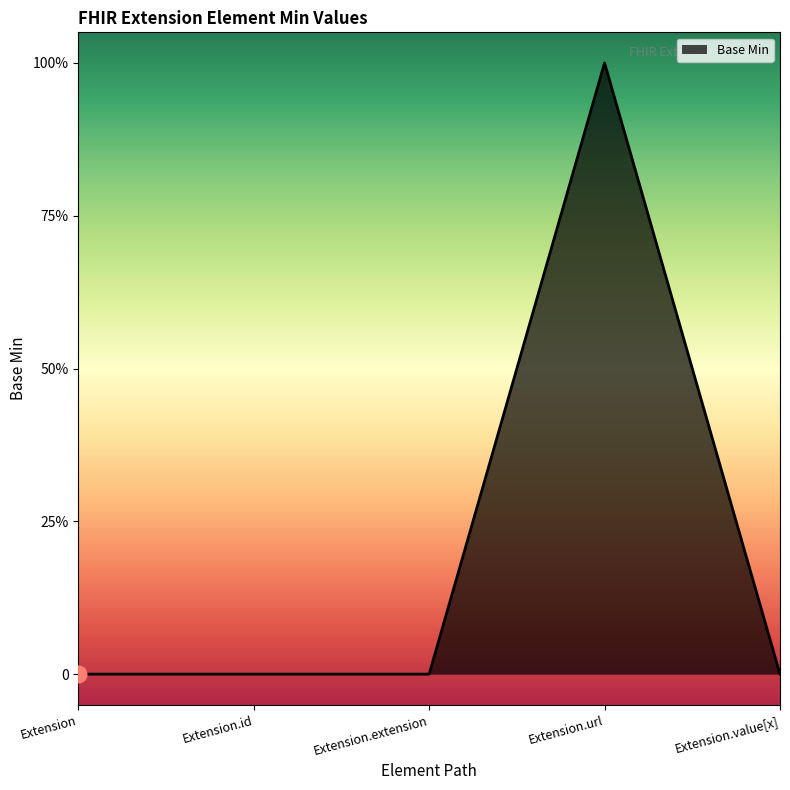

What position from the left is Extension.value[x]?

5